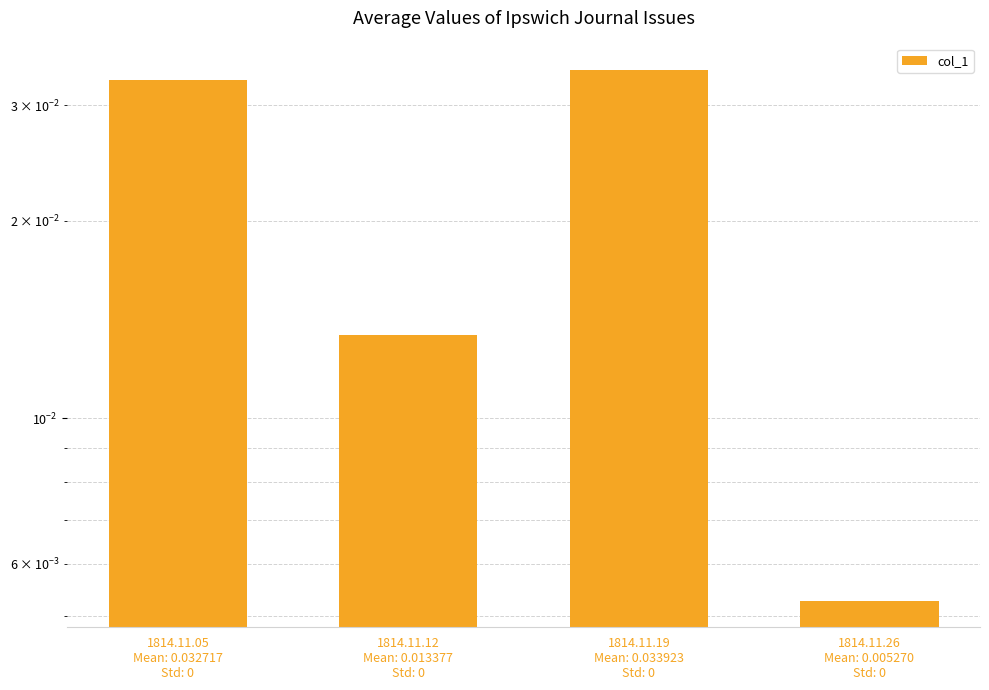

The value at 1814.11.05
Mean: 0.032717
Std: 0 is 0.0. True or false?

True